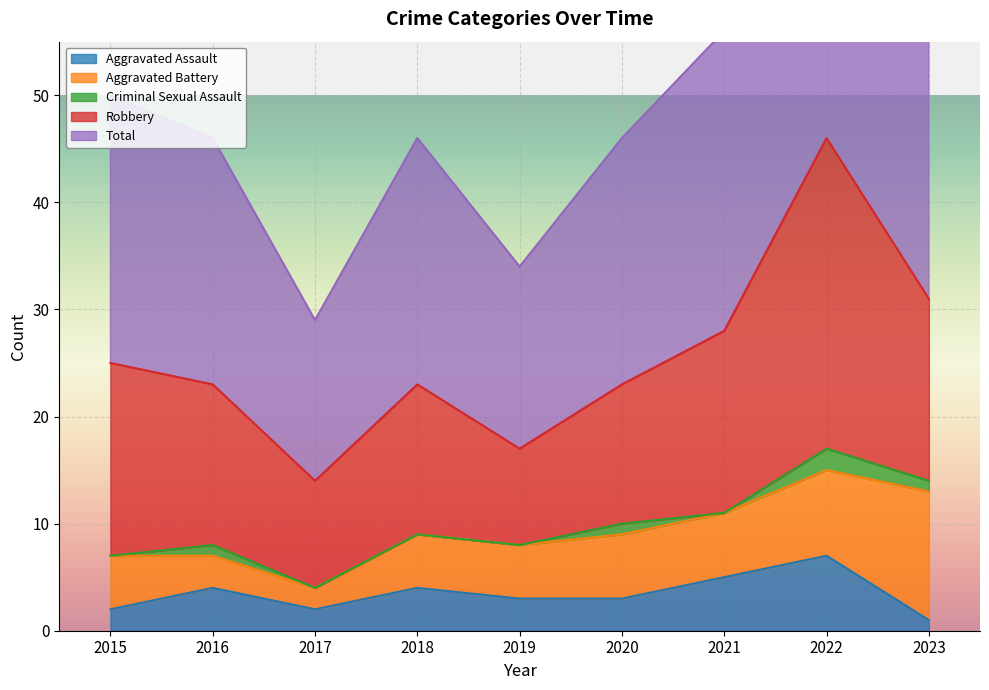

The Total series shows 28 at 2021. True or false?

True